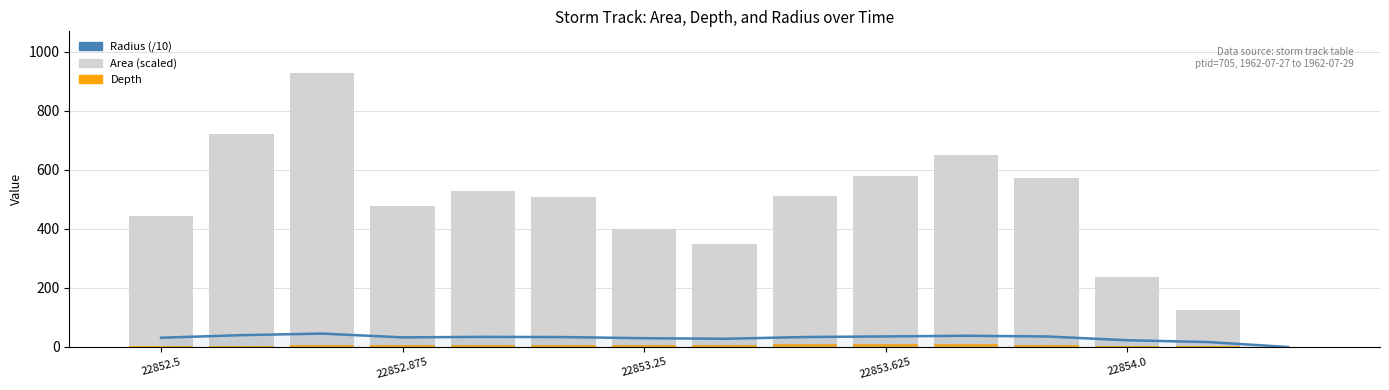

What position from the left is 13?

14